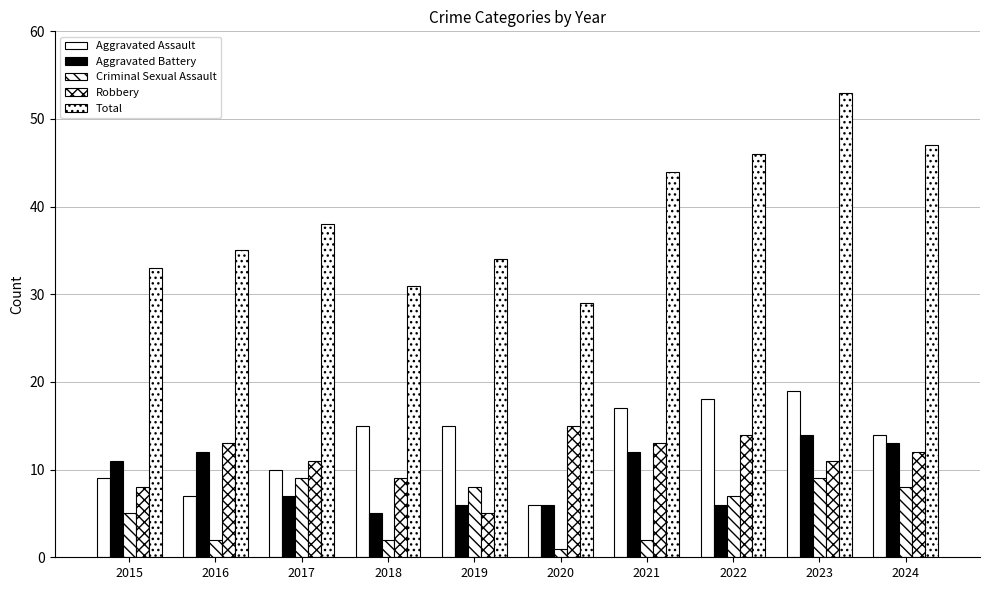

How many data points does each series have?

10